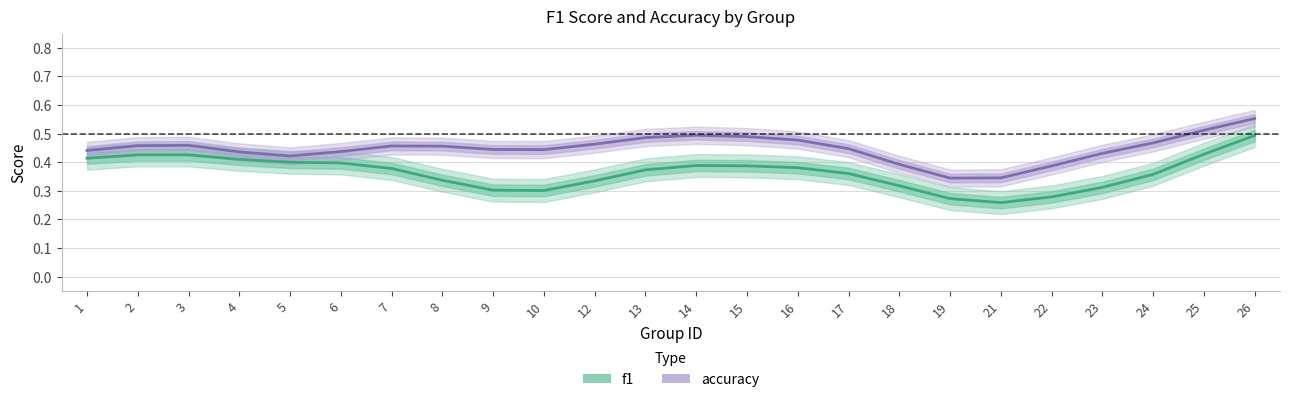

Does the chart display data point markers on the line(s)?

No